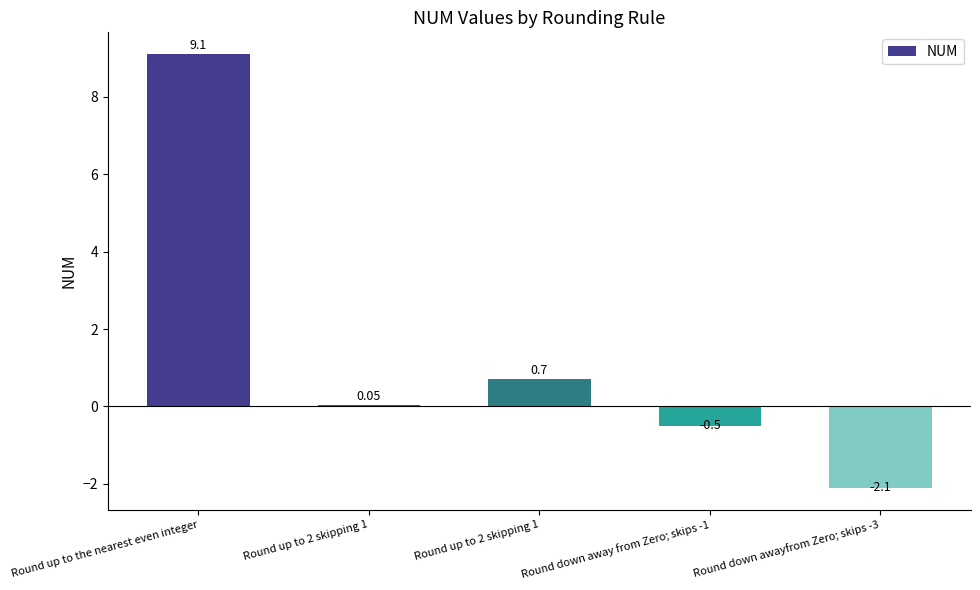

Rank the categories by value from lowest to highest.

Round down awayfrom Zero; skips -3, Round down away from Zero; skips -1, Round up to 2 skipping 1, Round up to 2 skipping 1, Round up to the nearest even integer